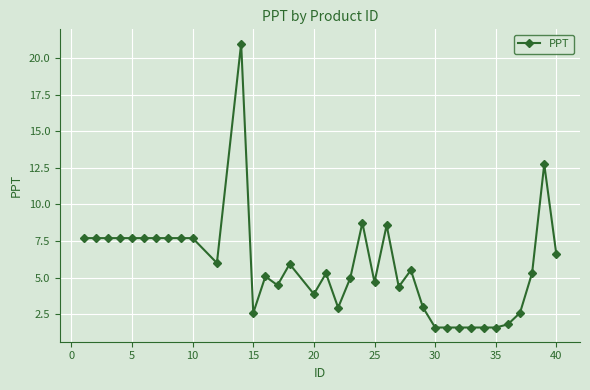

True or false: the data has more than 1 interior local peaks.

True